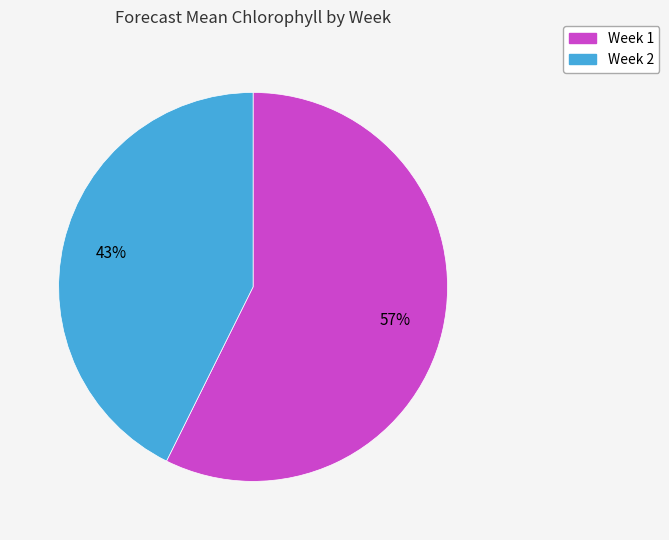

Which category has the biggest portion of the pie?

Week 1